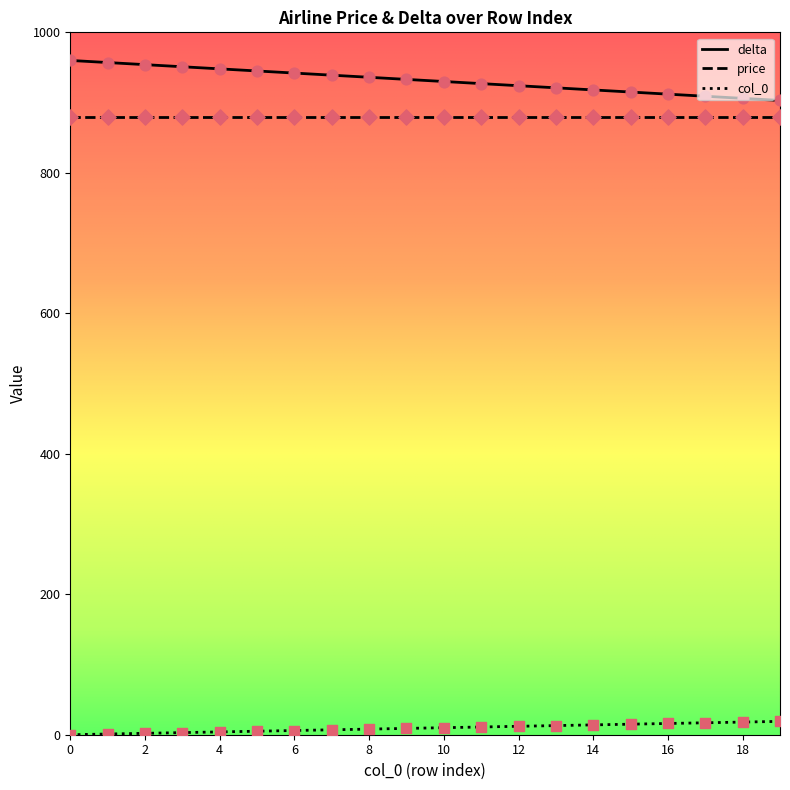

Which series has the largest total across all categories?

delta